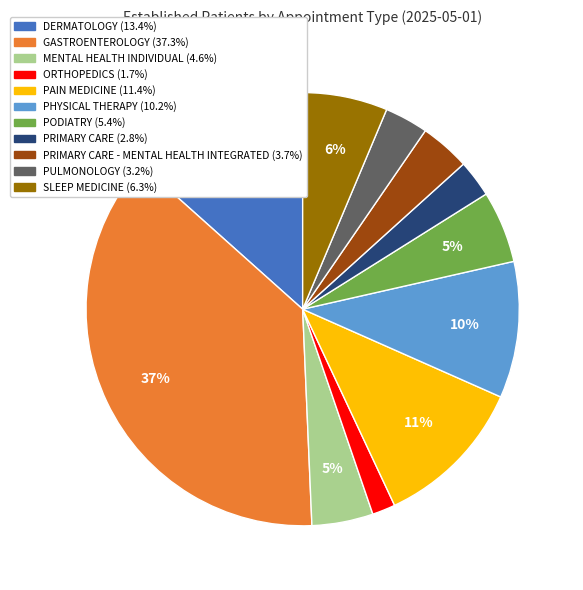

Does any single category account for the majority?

No